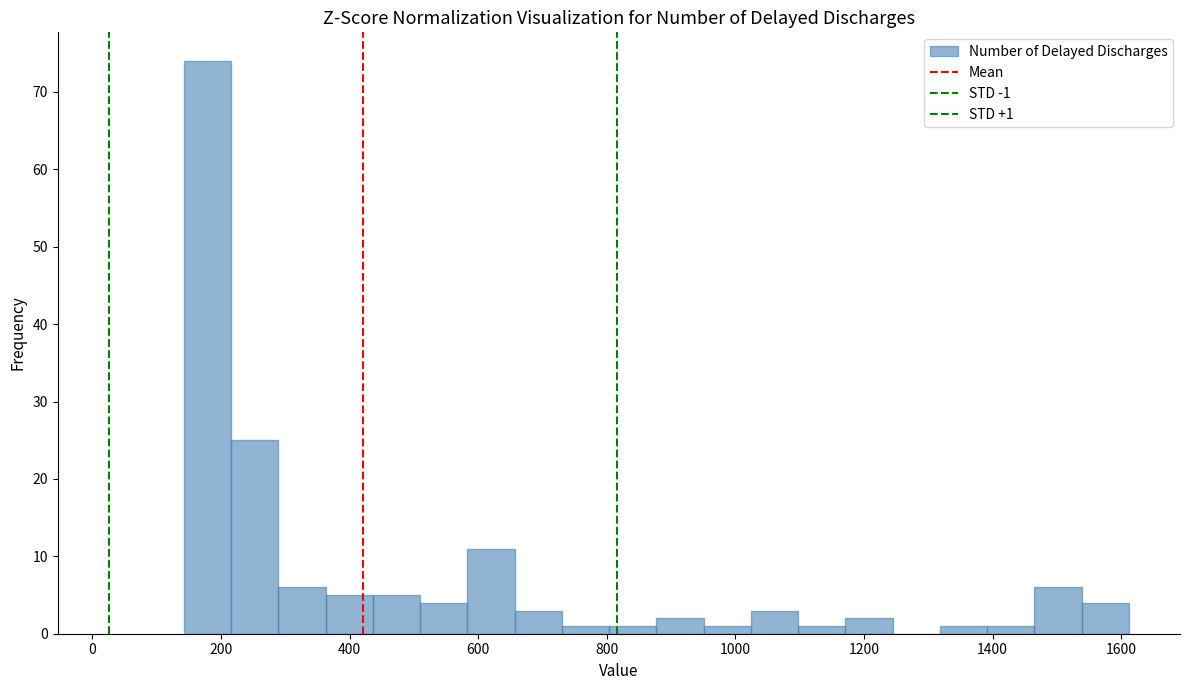

Around what value on the x-axis is the tallest bar? Give the approximate position of its centre, as read against the axis.

180